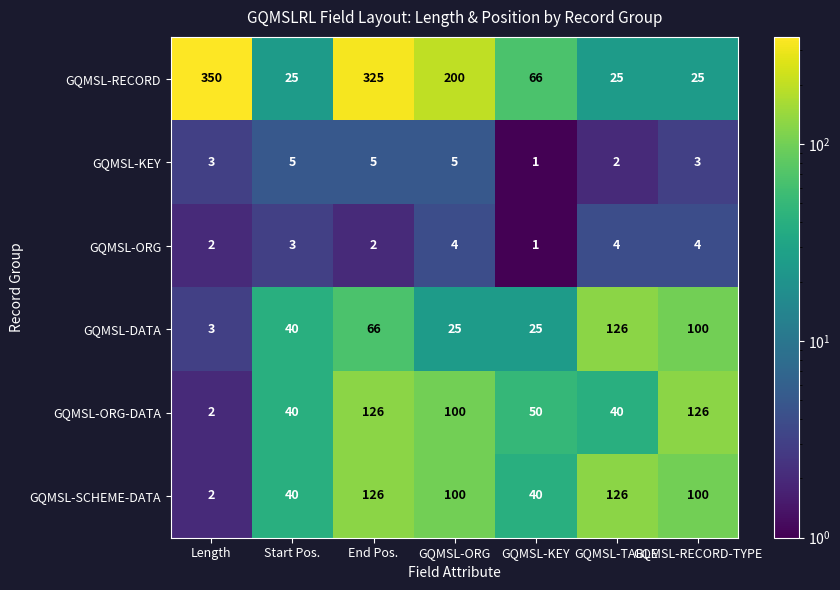

Which series has the largest range (max minus min)?

GQMSL-RECORD